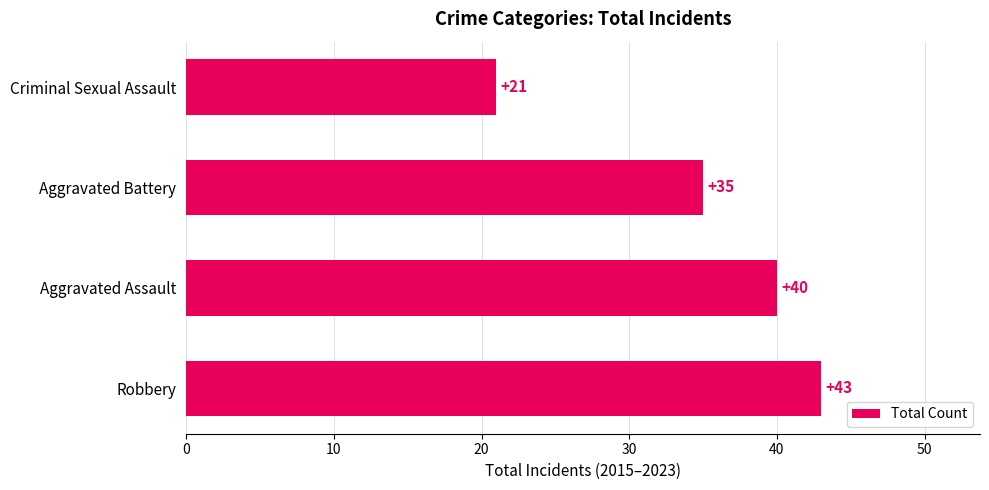

Rank the categories by value from highest to lowest.

Robbery, Aggravated Assault, Aggravated Battery, Criminal Sexual Assault